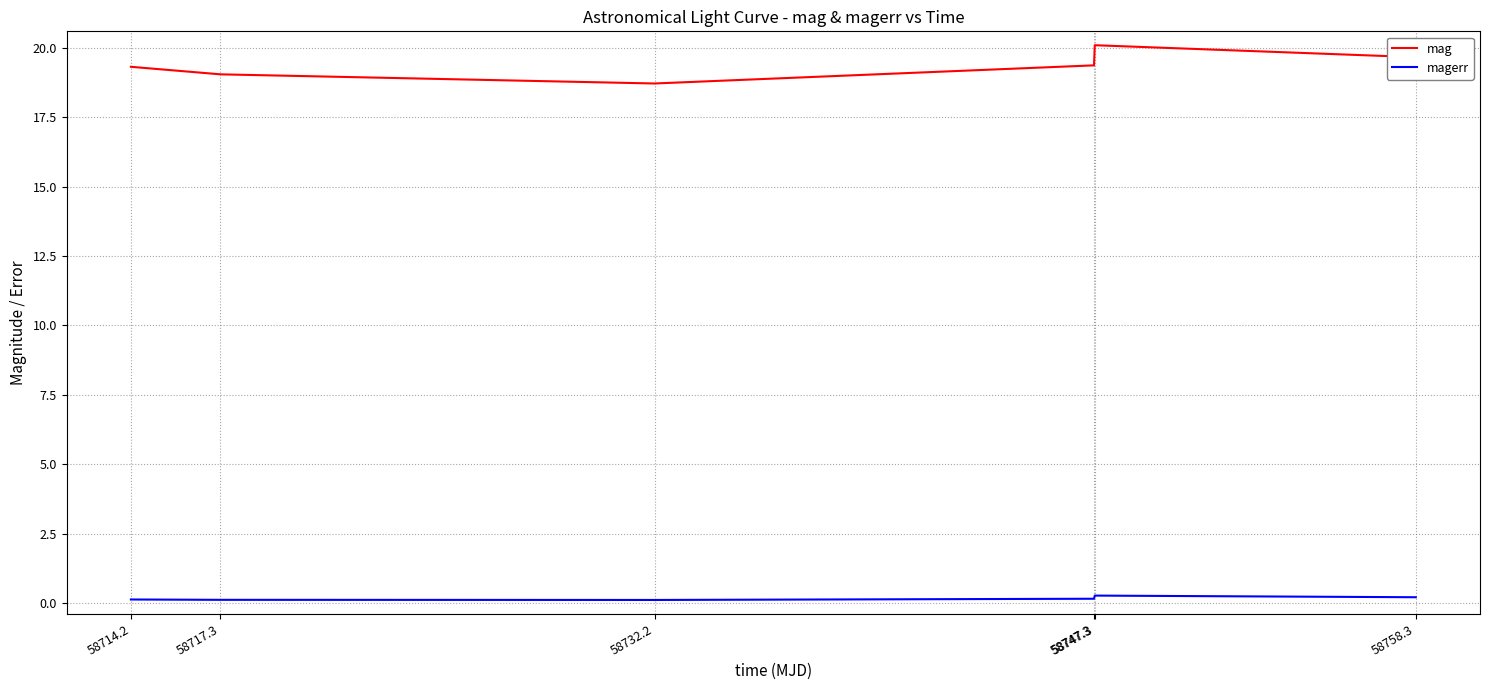

Reading left to right, extract all data points from this chart.

mag: 58714.2=19.3	58717.3=19.0	58732.2=18.7	58747.3=19.4	58747.3=20.1	58758.3=19.7
magerr: 58714.2=0.1	58717.3=0.1	58732.2=0.1	58747.3=0.2	58747.3=0.3	58758.3=0.2